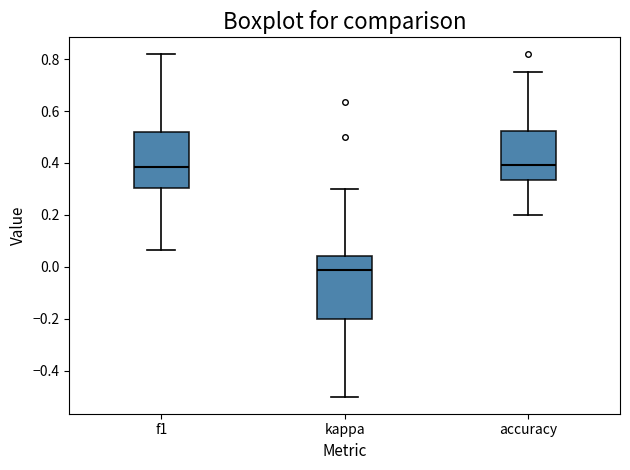

Reading left to right, transcribe this box plot: for each box, give where its median line is, the range the box spans, and where its two whiskers end, as read against the y-axis. The values are not printed on the chart, so give them approximately, as read against the axis.

f1: median 0.38, box 0.30 to 0.52, whiskers 0.06 to 0.82
kappa: median -0.02, box -0.20 to 0.04, whiskers -0.50 to 0.30
accuracy: median 0.40, box 0.34 to 0.52, whiskers 0.20 to 0.76